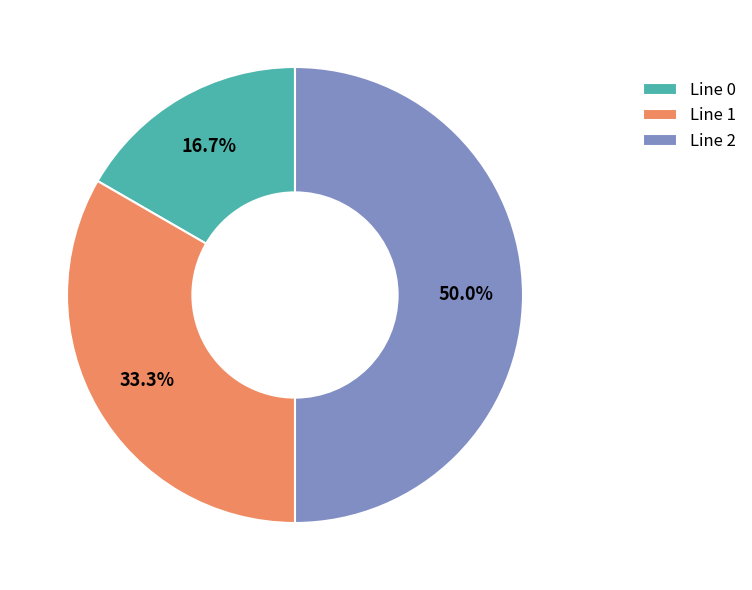

True or false: Line 1 accounts for 33% of the total.

True